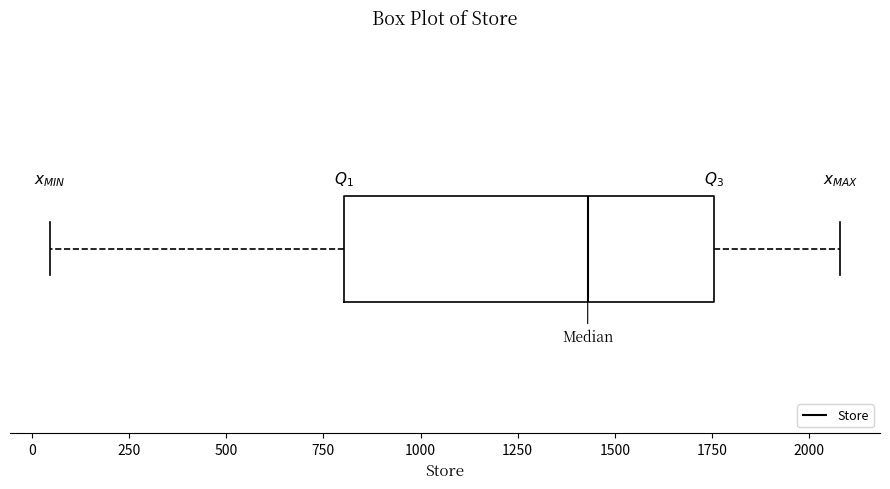

Transcribe this box plot: give where the median line is, the range the box spans, and where the two whiskers end, as read against the x-axis. The values are not printed on the chart, so give them approximately, as read against the axis.

median 1450, box 800 to 1750, whiskers 50 to 2100